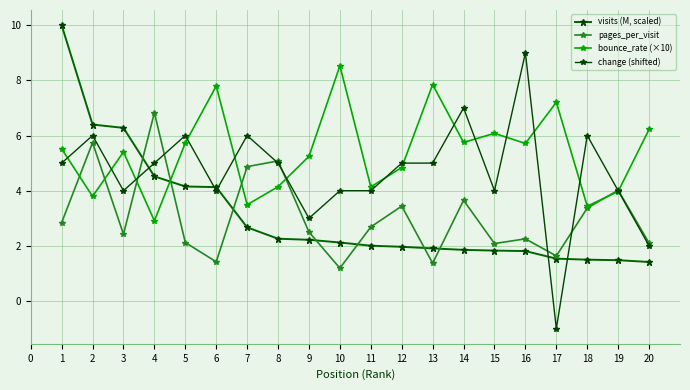

At how many categories does at least one series exceed 2?

20